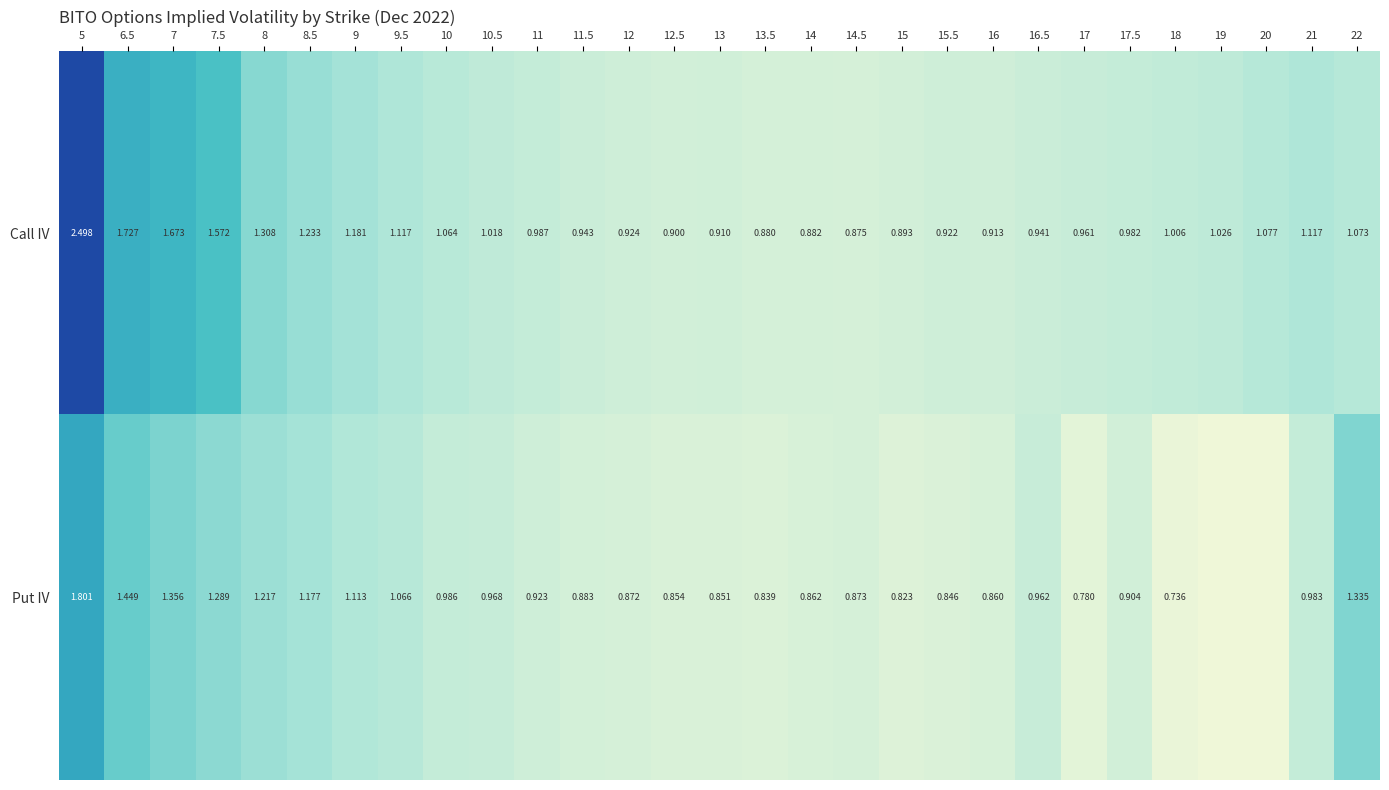

At which label is Call IV closest to 1?

18